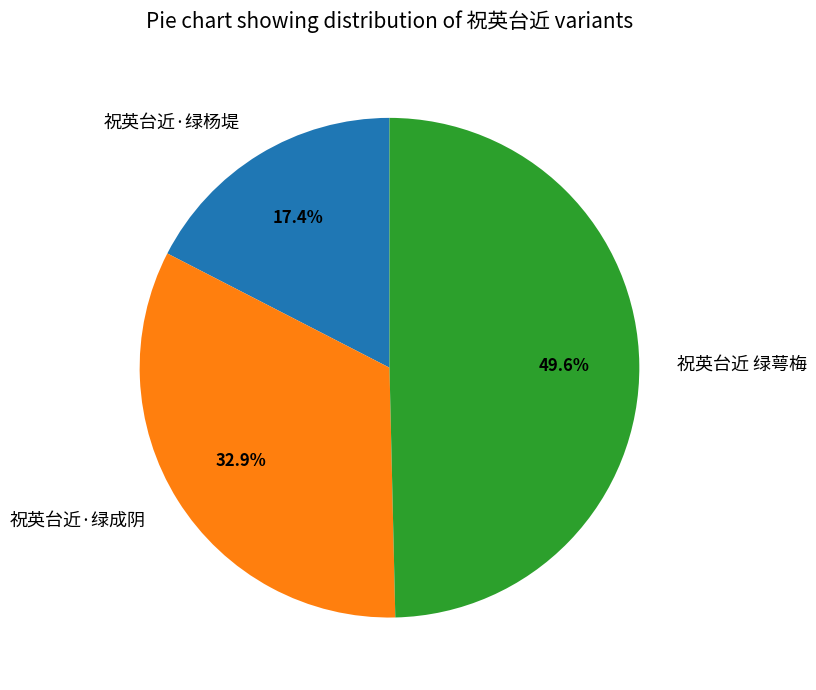

The 祝英台近·绿杨堤 slice represents 17% of the pie. True or false?

True